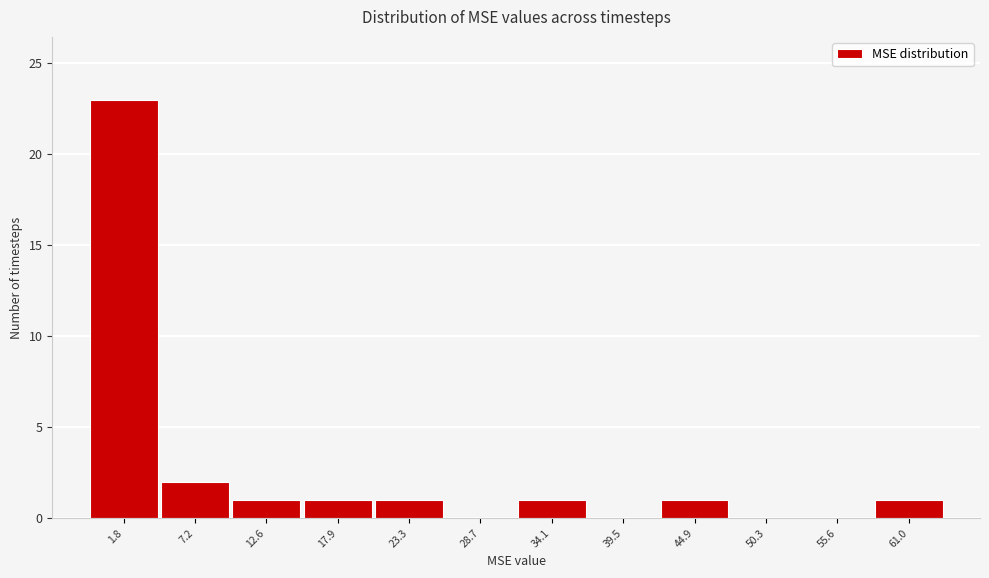

Where is the data nearest to the value 11?

7.2